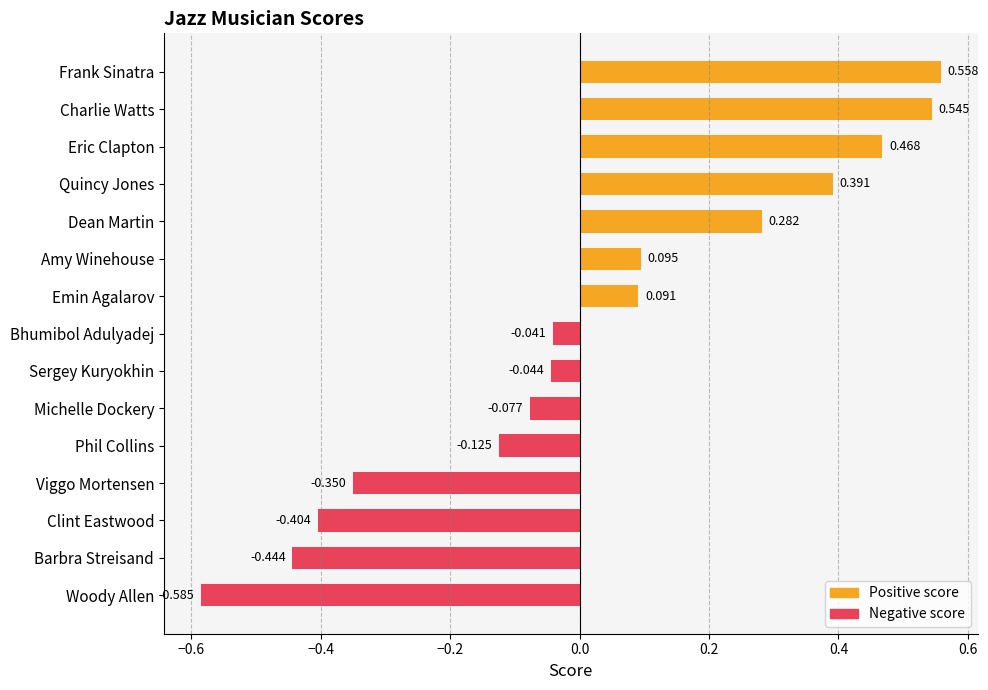

Where is the data nearest to the value 0?

Bhumibol Adulyadej